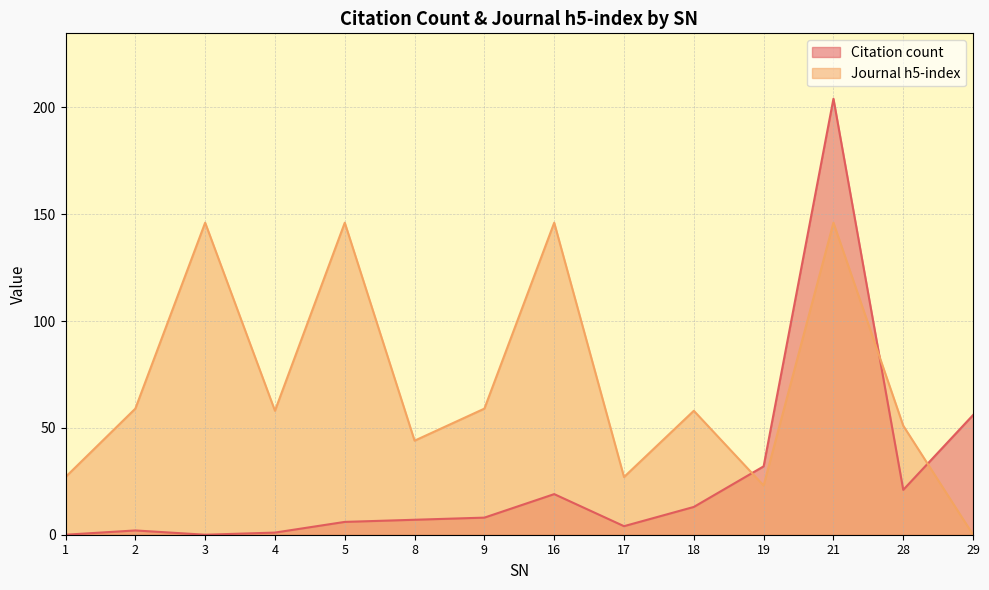

True or false: Journal h5-index and Citation count intersect in this chart.

True